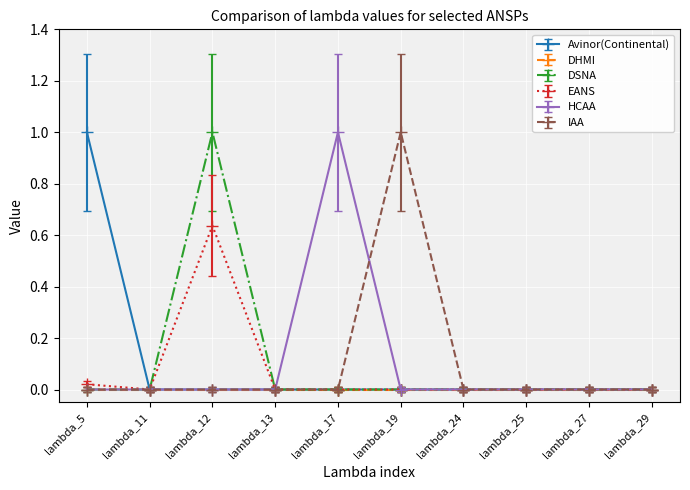

Count the number of data series in this chart.

6